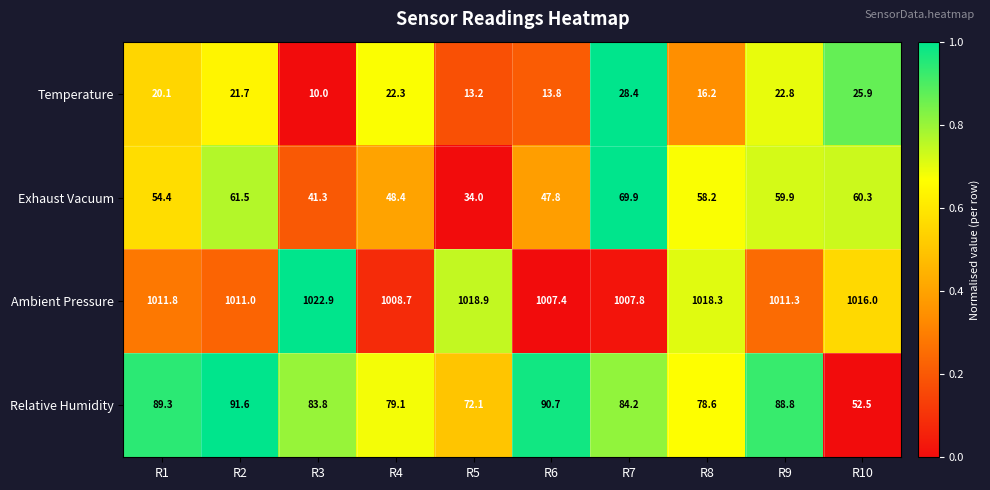

Where does the Ambient Pressure series first go above 1011?

R1